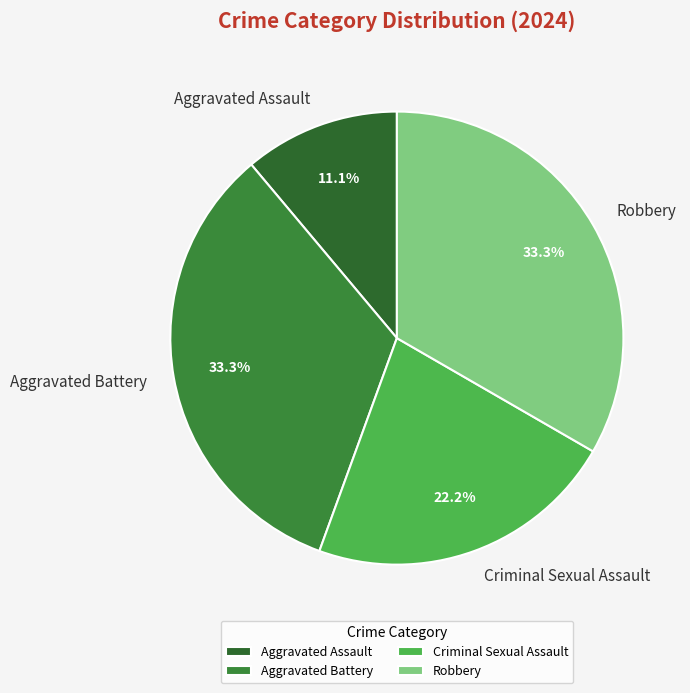

Which has a higher value, Aggravated Assault or Aggravated Battery?

Aggravated Battery